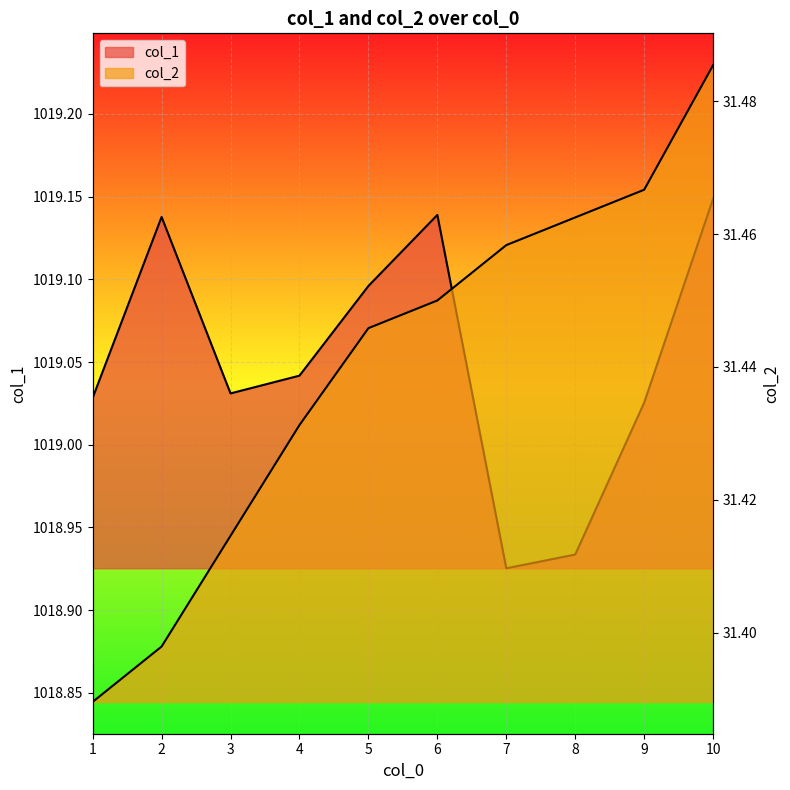

Is it true that col_1 equals 1018.9 at 8?

True